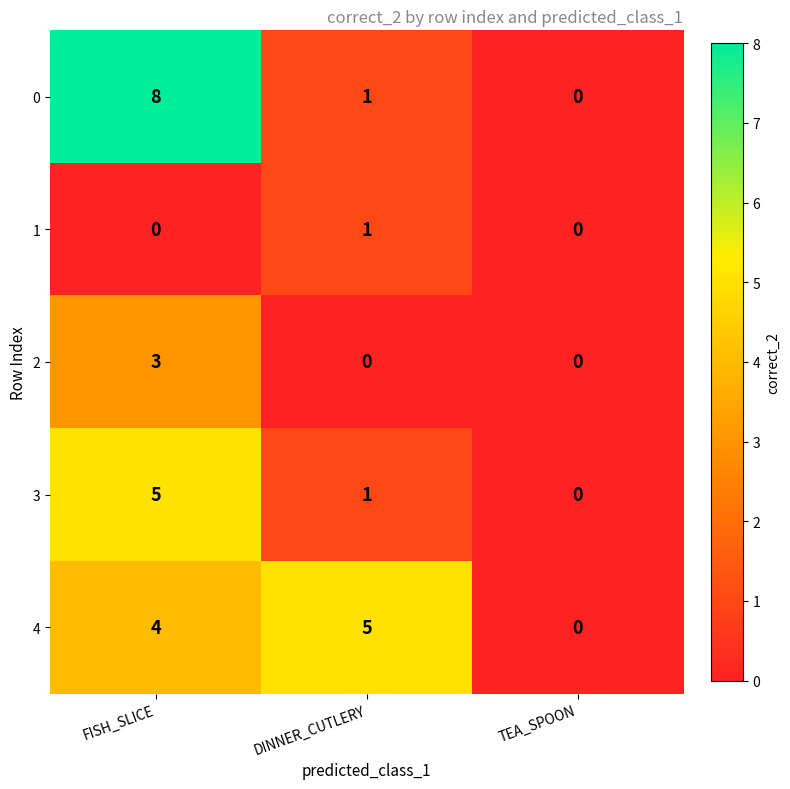

Where does the 0 series first go above 1?

FISH_SLICE